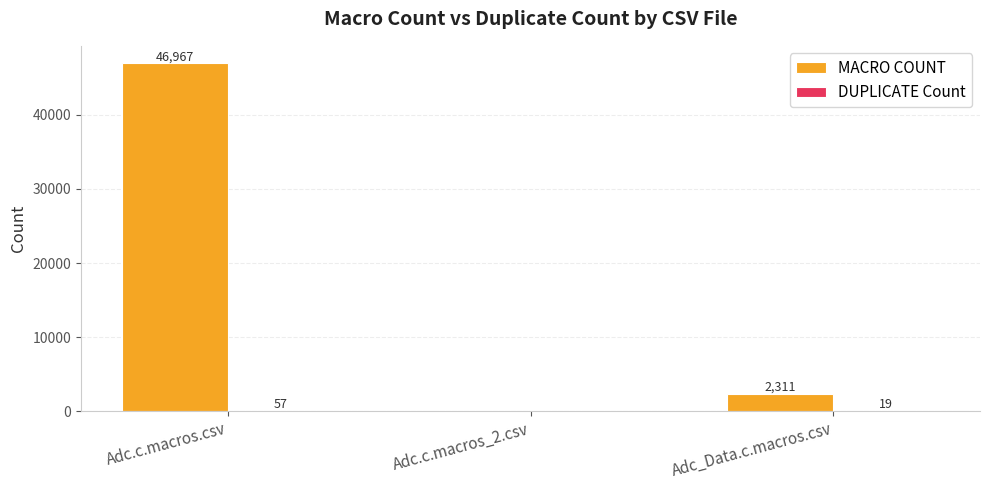

How many positive values does the MACRO COUNT series have?

2